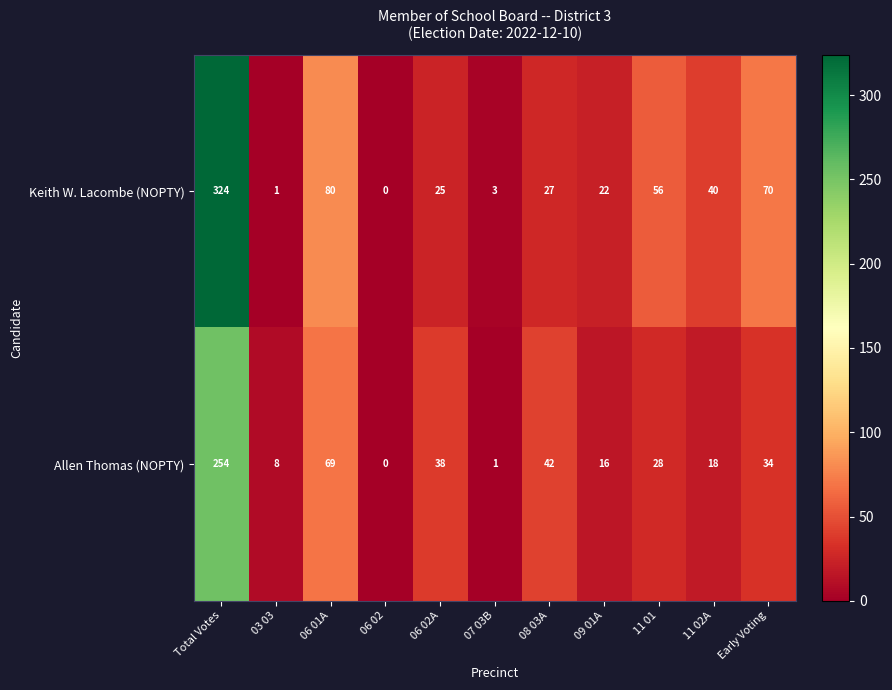

What is the total value across all series at 07 03B?

4